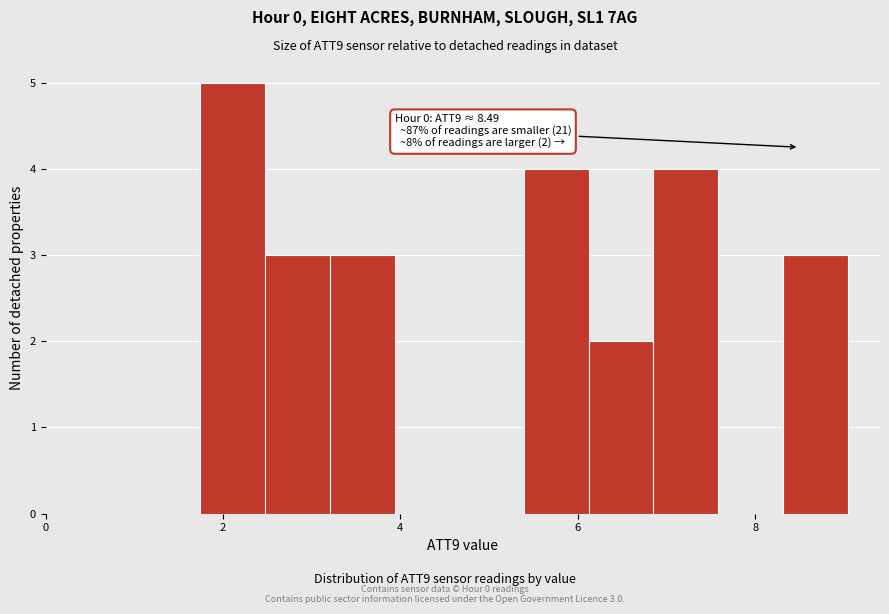

Around what value on the x-axis is the tallest bar? Give the approximate position of its centre, as read against the axis.

2.2